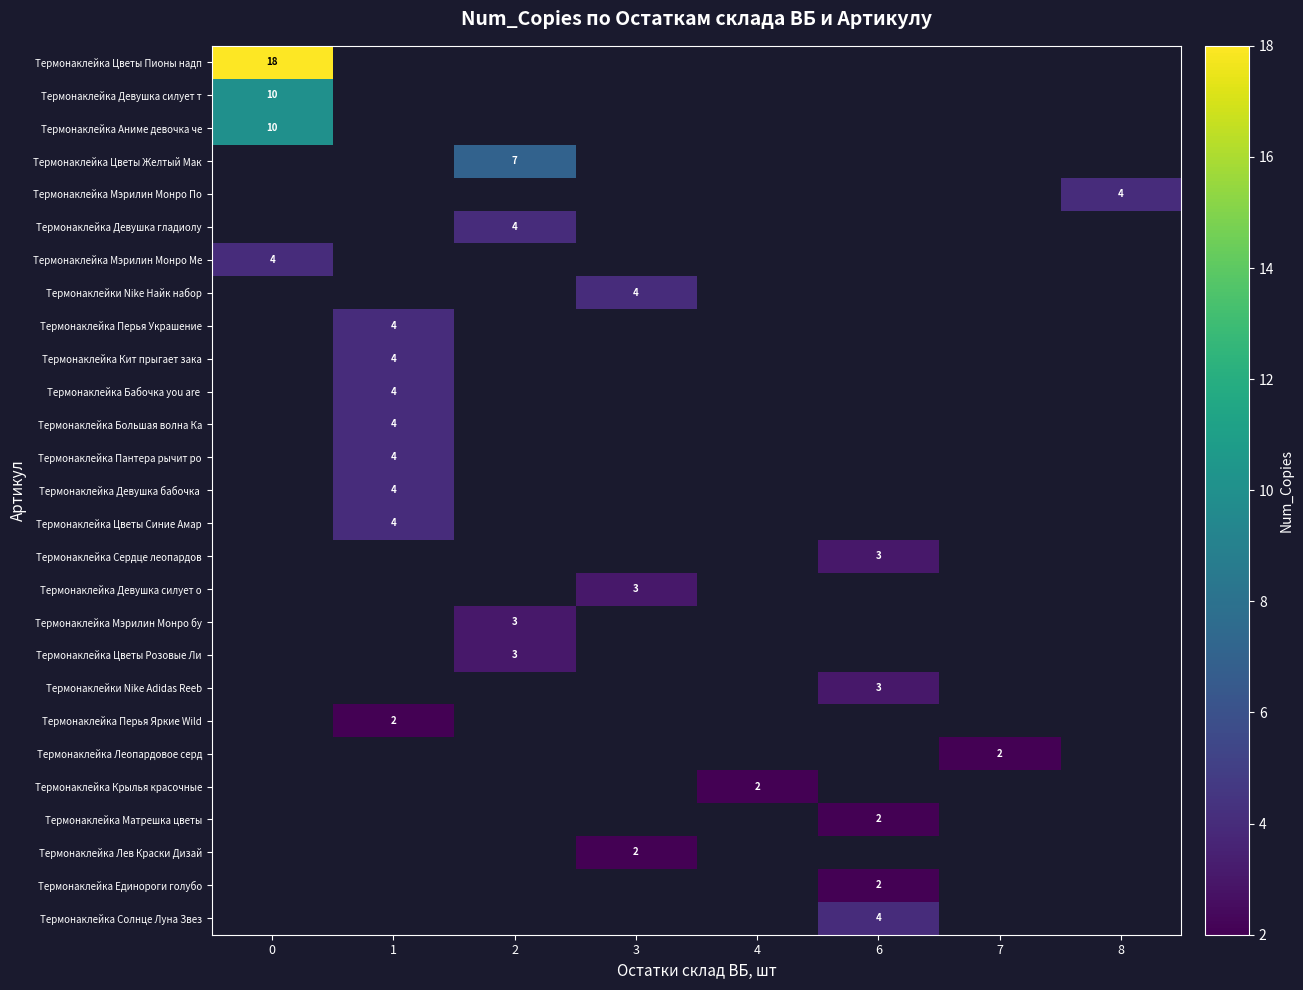

The Термонаклейка Солнце Луна Звез series shows 7 at 6. True or false?

False